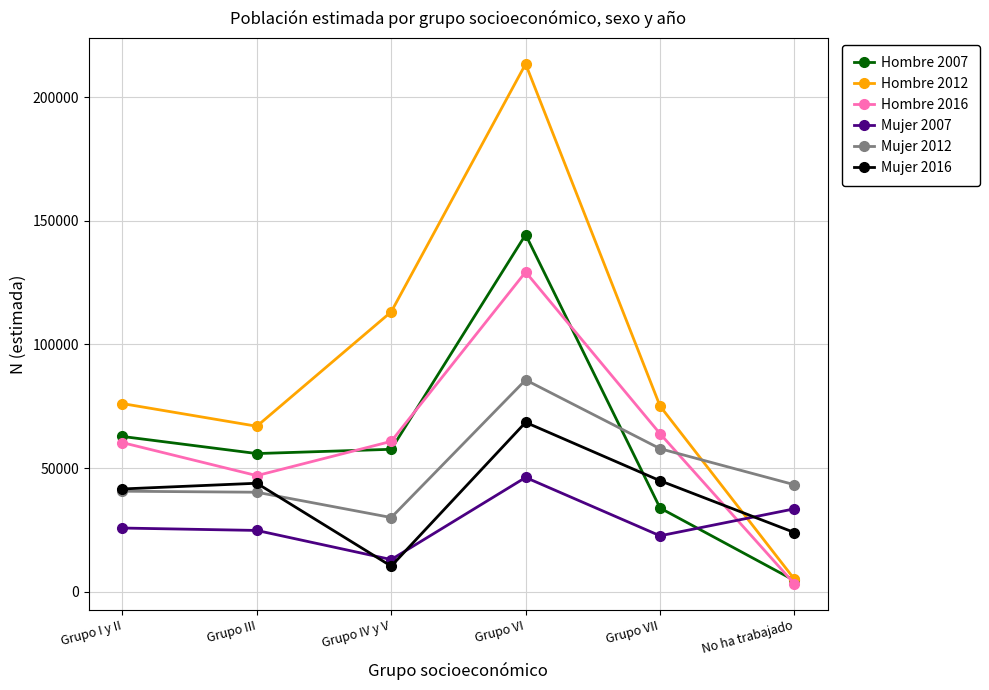

List the series in order of their peak value, lowest first.

Mujer 2007, Mujer 2016, Mujer 2012, Hombre 2016, Hombre 2007, Hombre 2012